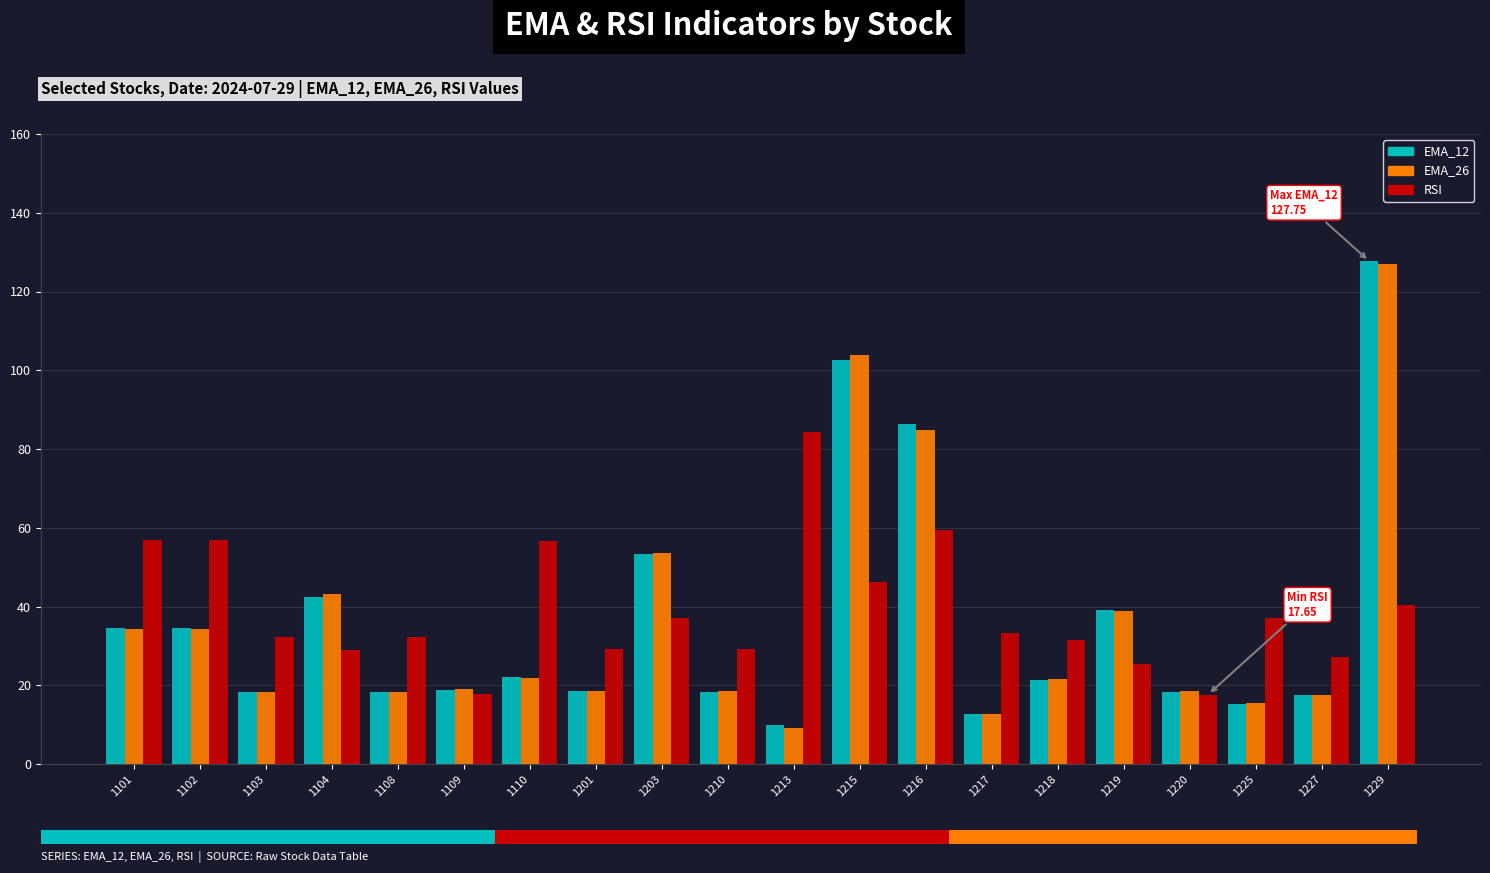

Where does the RSI series first go above 33?

1101